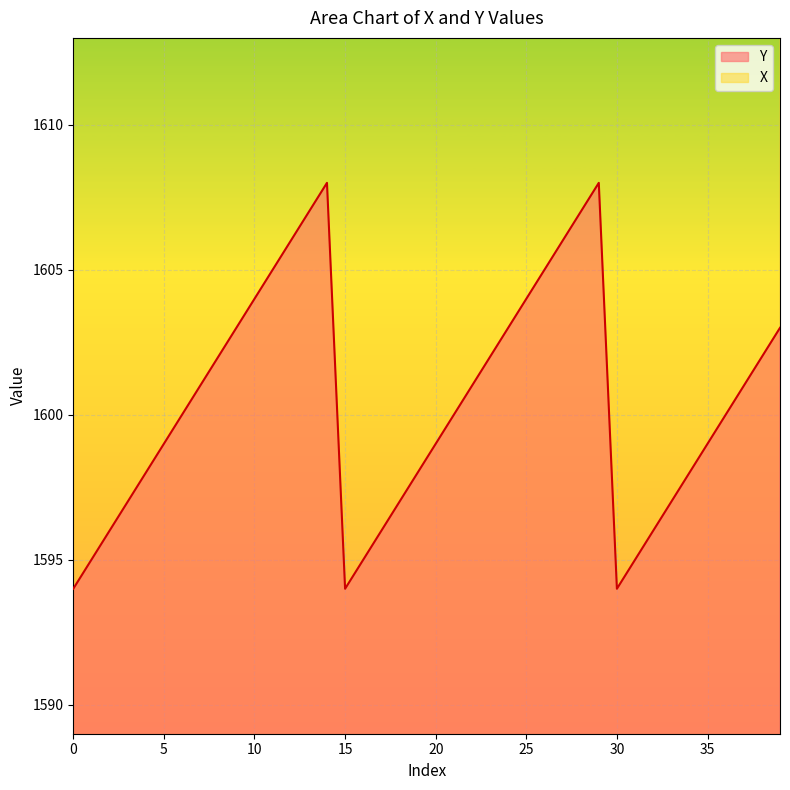

What are all the series names shown in the legend?

X, Y